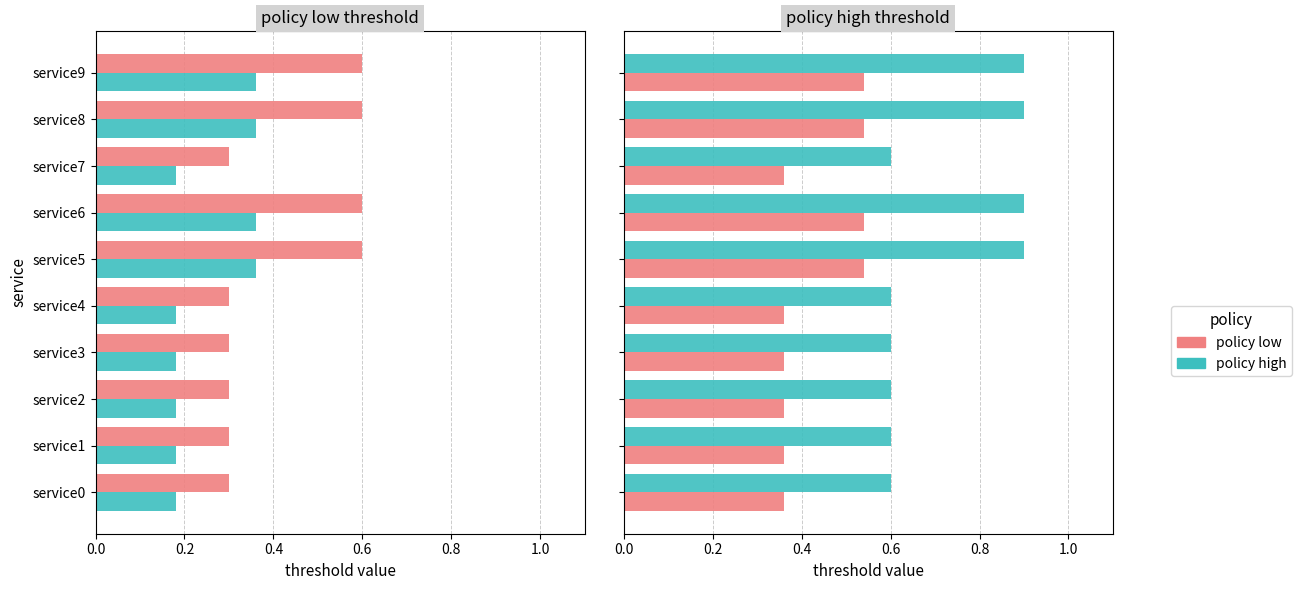

What is the value of the policy_high bar at the 10th from the left?

0.9